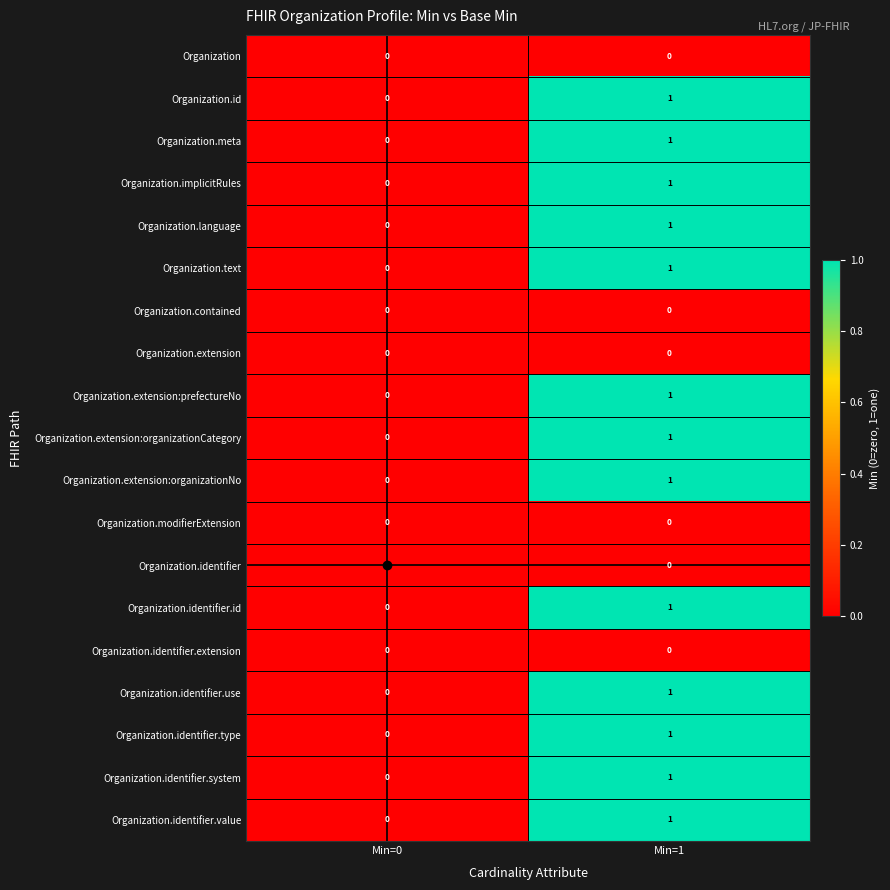

Where is Organization.identifier.id nearest to the value 0?

Min=0